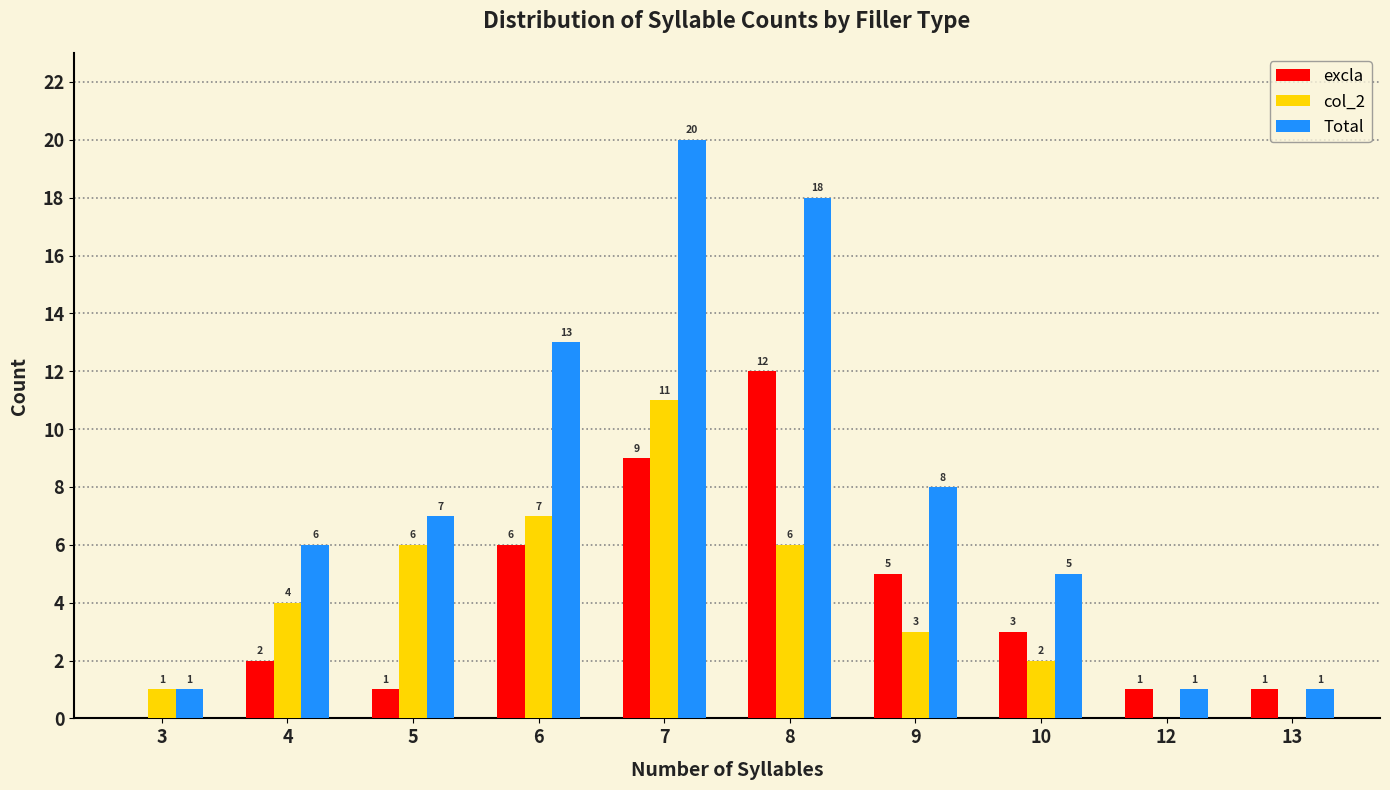

Reading left to right, list all the values displayed in this chart.

excla: 0	2	1	6	9	12	5	3	1	1
col_2: 1	4	6	7	11	6	3	2	0	0
Total: 1	6	7	13	20	18	8	5	1	1